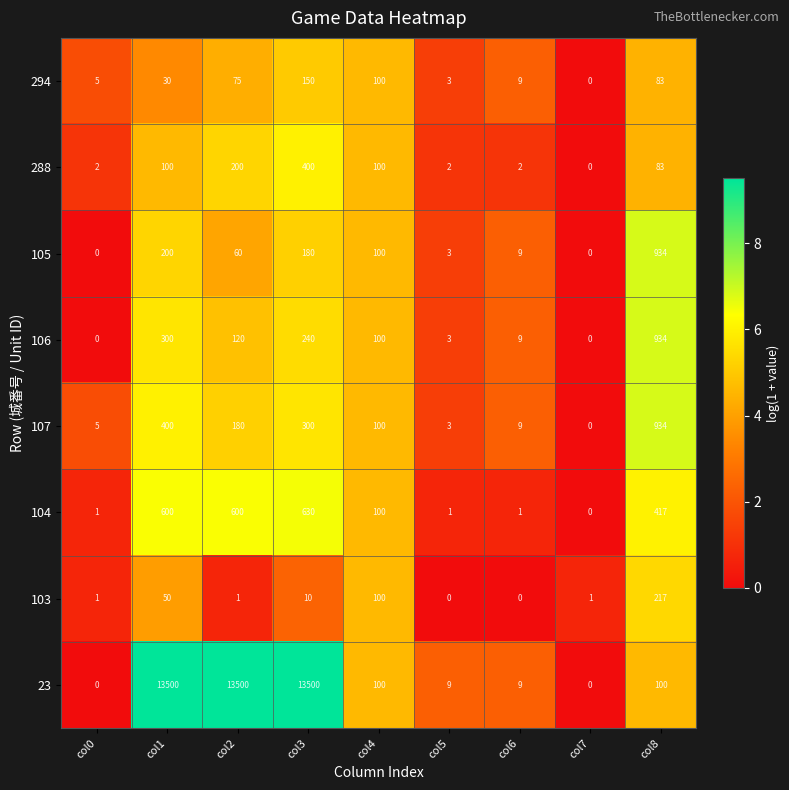

What is the difference between the maximum and minimum values in the 107 series?

934